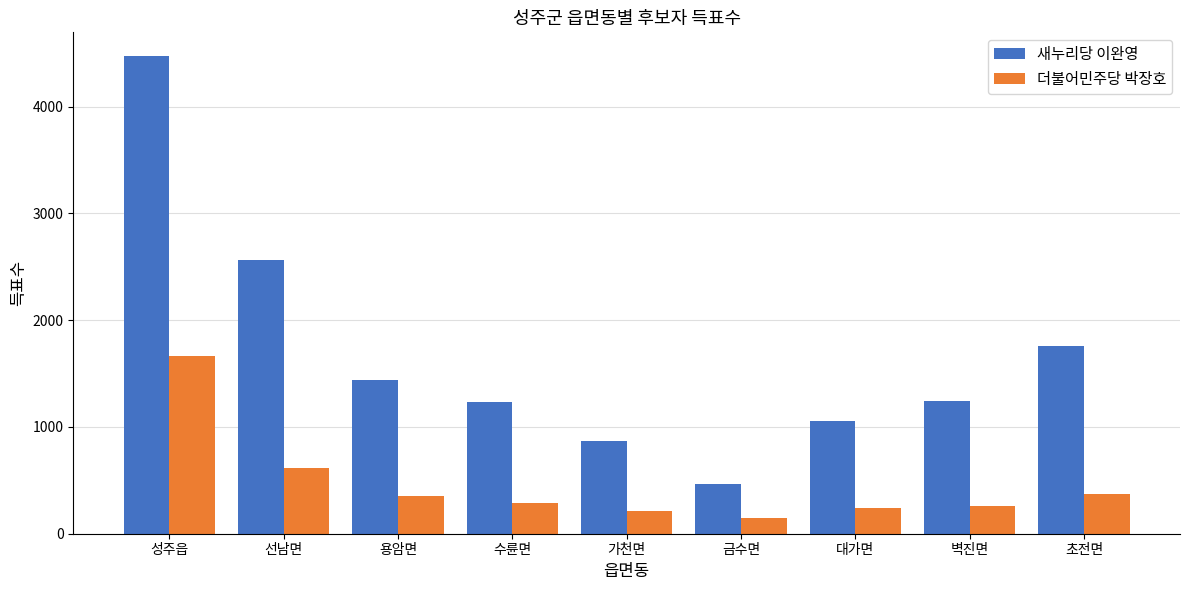

Is it true that 새누리당 이완영 equals 200 at 금수면?

False